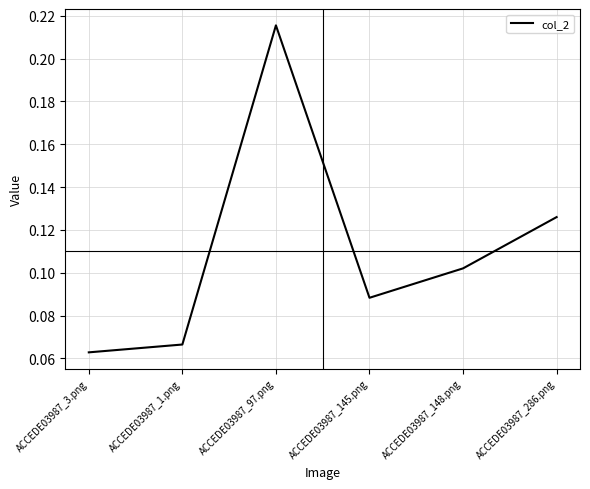

What is the sum of all values?

0.7